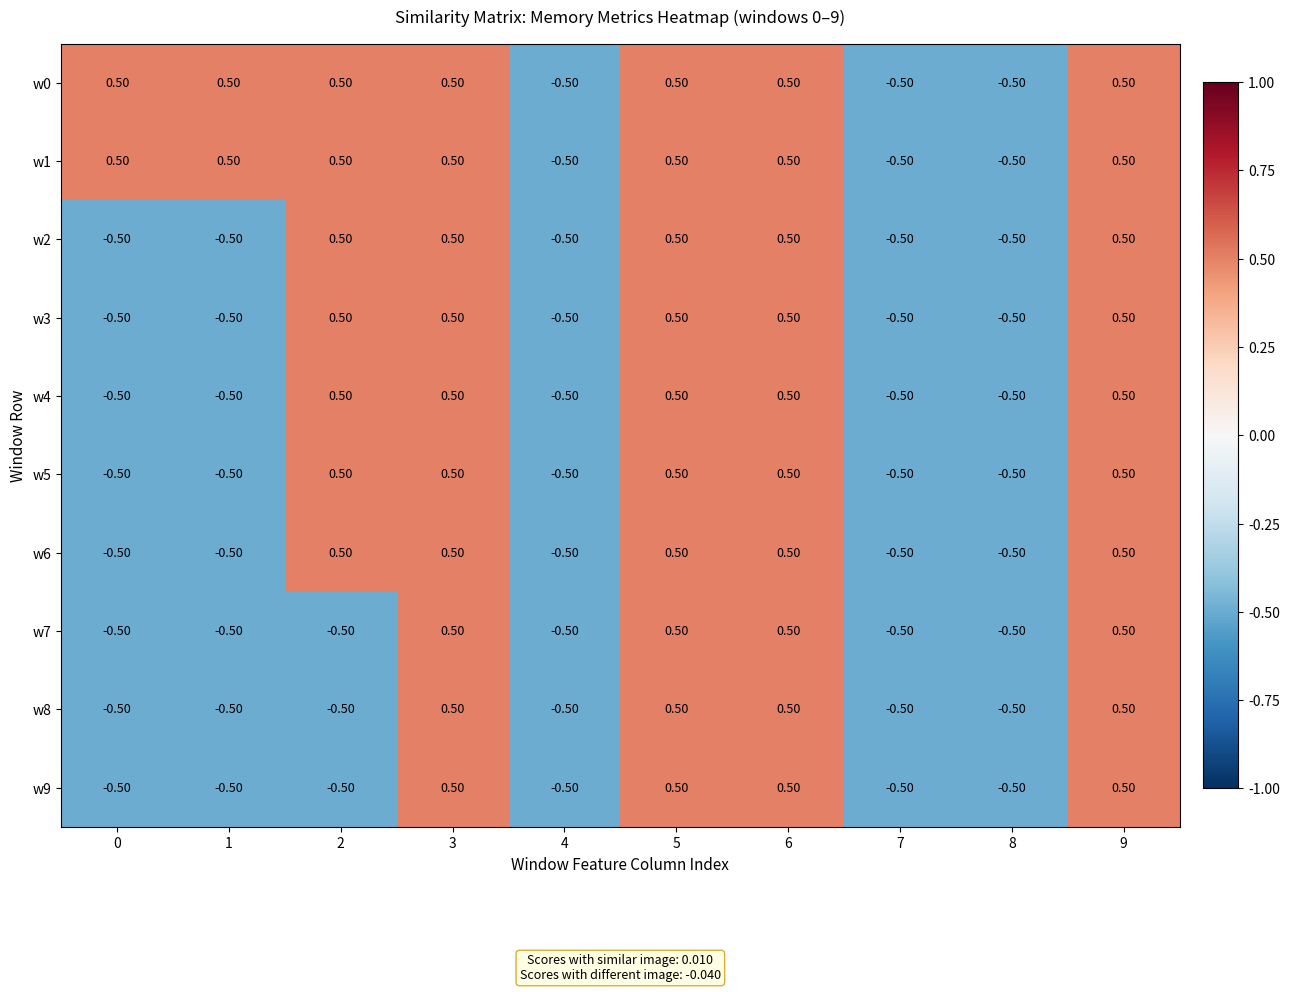

What is the difference between the maximum and second lowest values in the w4 series?

1.0